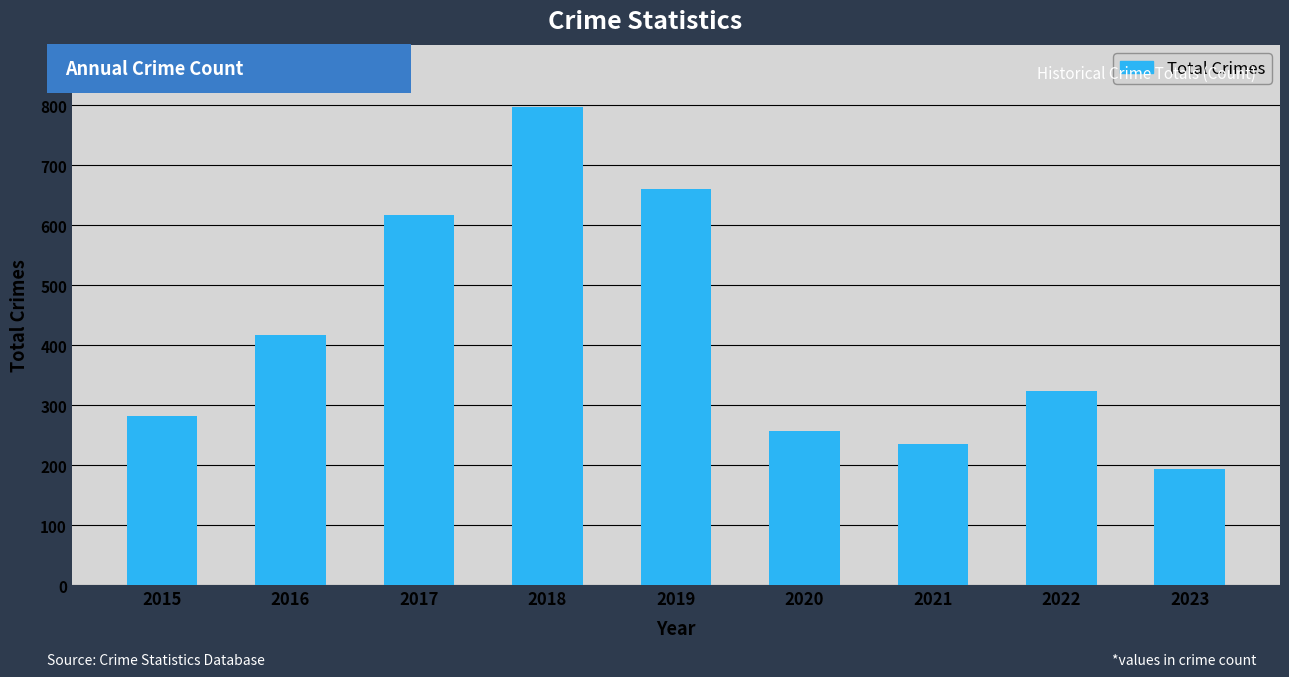

Between 2016 and 2017, which is larger?

2017